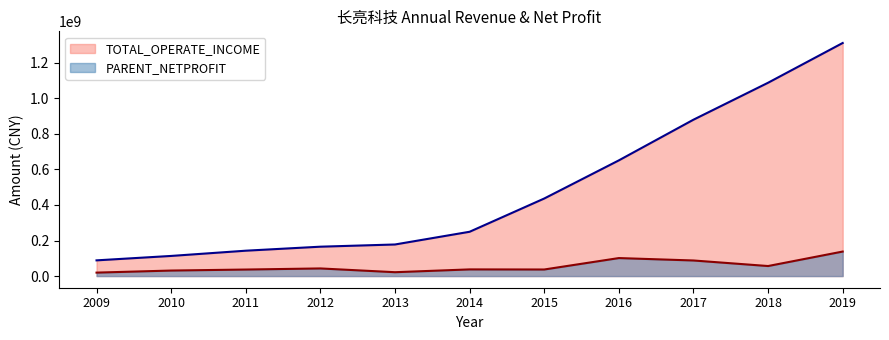

Reading left to right, list all the values displayed in this chart.

TOTAL_OPERATE_INCOME: 2009=88367678.8	2010=113253011.0	2011=142734571.6	2012=165269682.8	2013=177670652.7	2014=249232971.5	2015=436246052.9	2016=650808858.2	2017=879652256.2	2018=1087496803.0	2019=1311125161.6
PARENT_NETPROFIT: 2009=19414508.1	2010=31044820.4	2011=36720215.0	2012=42903233.3	2013=21747181.8	2014=37497656.0	2015=36955194.1	2016=101252902.1	2017=87686514.3	2018=56454112.9	2019=137926045.9